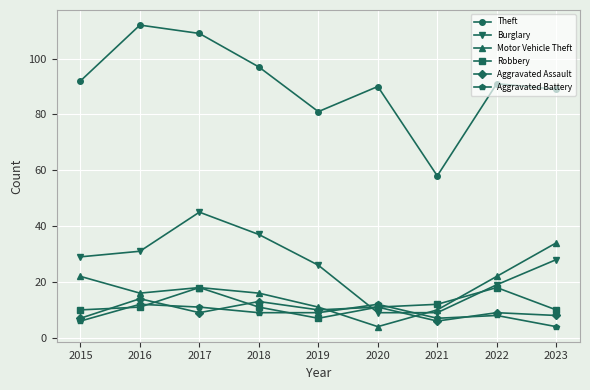

The Aggravated Battery series shows 16 at 2016. True or false?

False